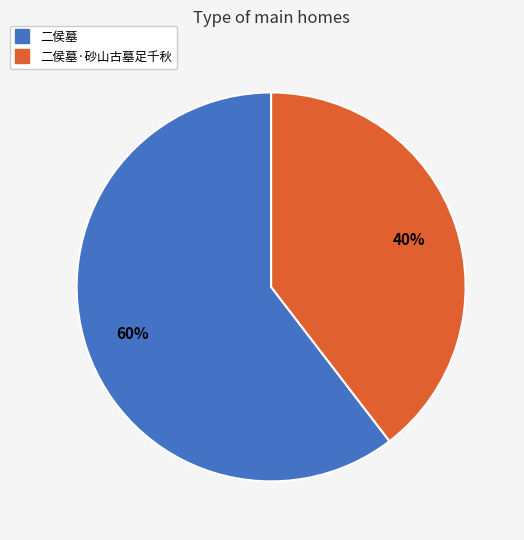

To the nearest percent, what is the average slice percentage?

50%